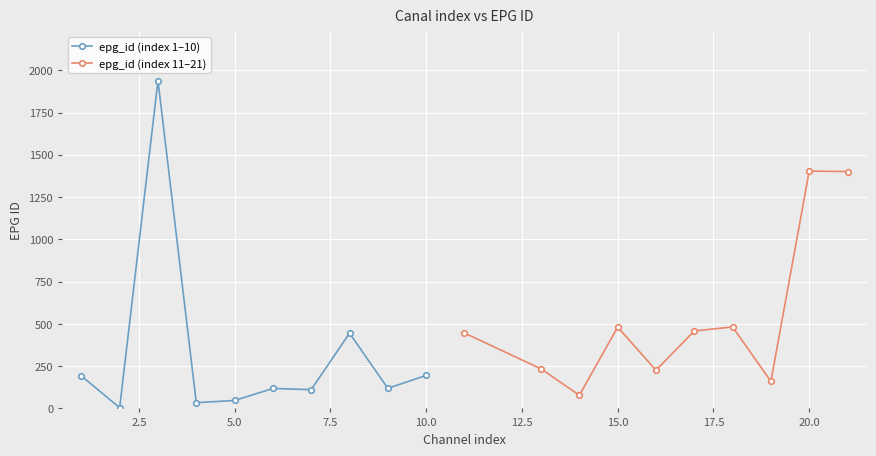

True or false: epg_id (index 1–10) has more than 0 interior local peaks.

True